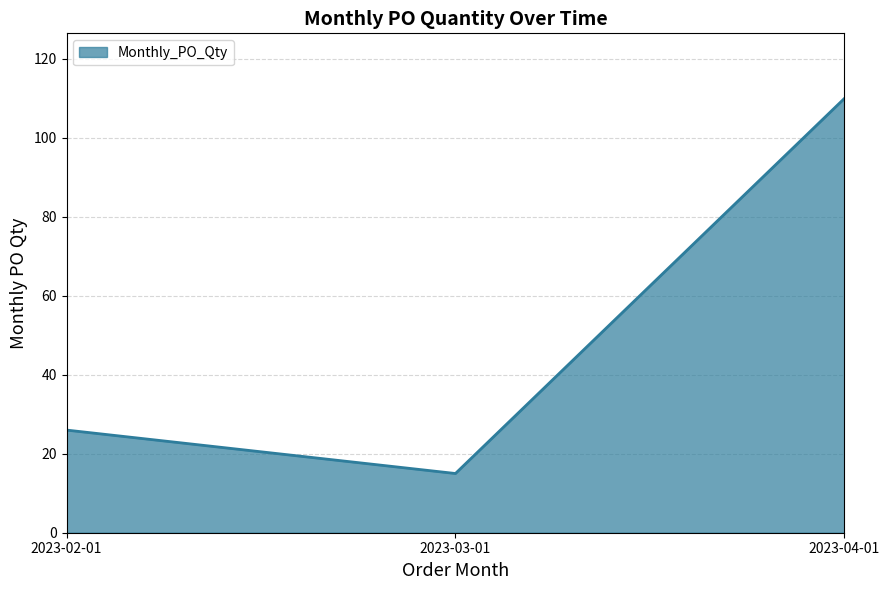

Does the chart have visible grid lines?

Yes